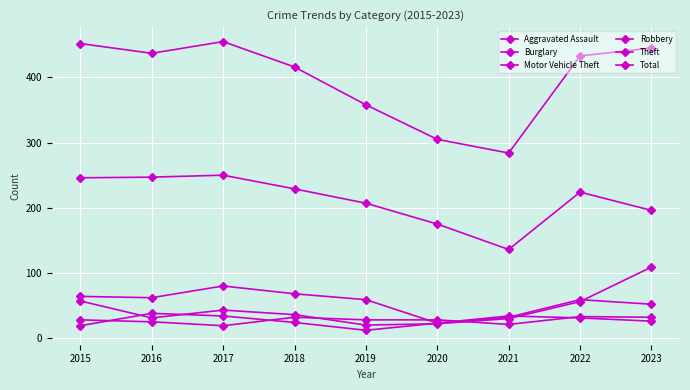

Which series has the widest spread of values?

Total